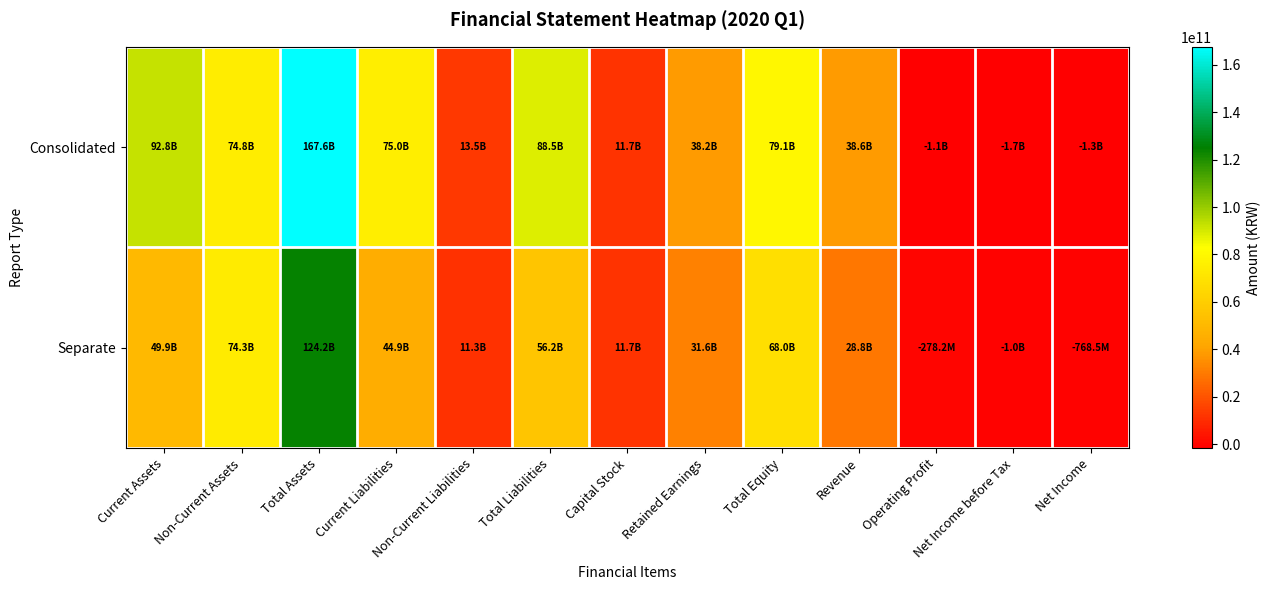

Between Current Liabilities and Revenue, which series saw the biggest shift?

Consolidated